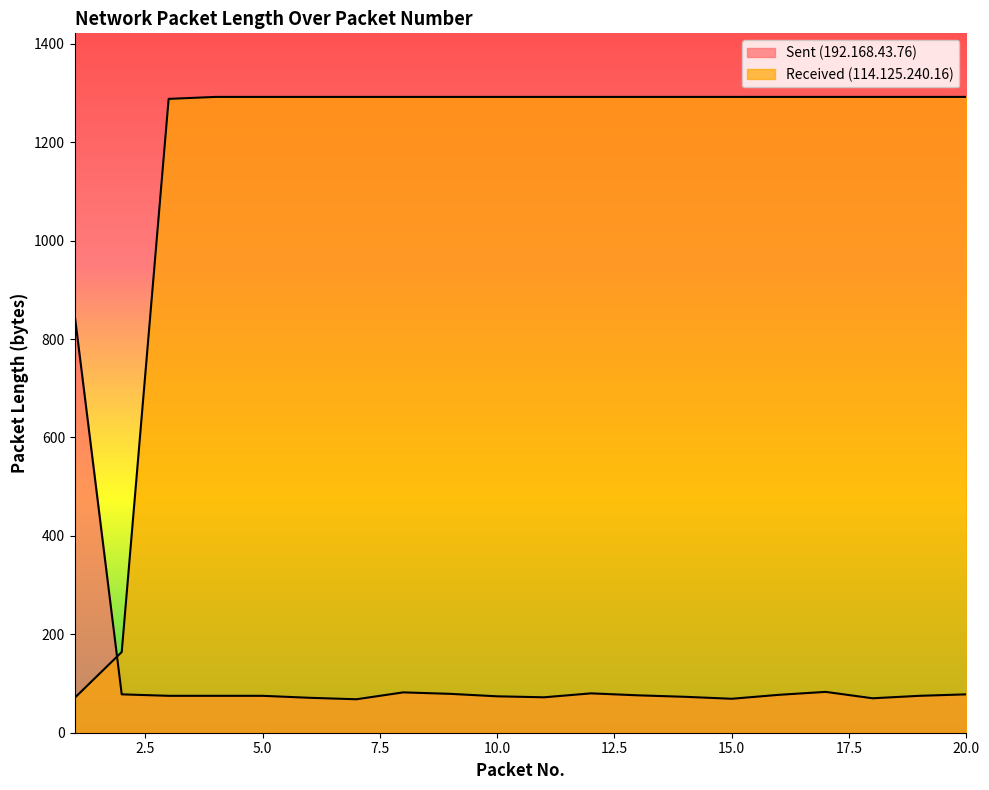

Which series has the largest total across all categories?

Received (114.125.240.16)